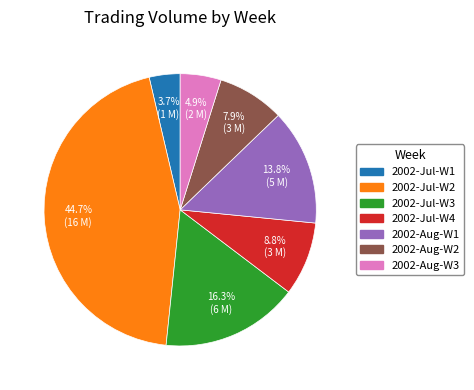

Does any single category account for the majority?

No